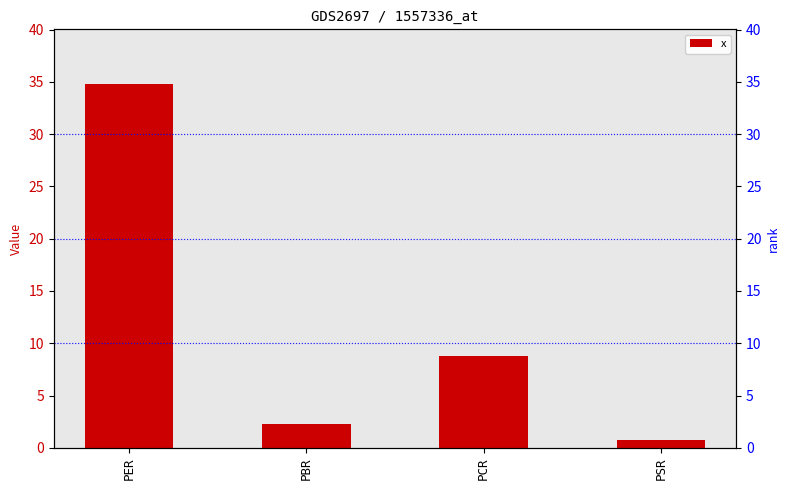

What is the value of the 1st bar from the left?

34.8